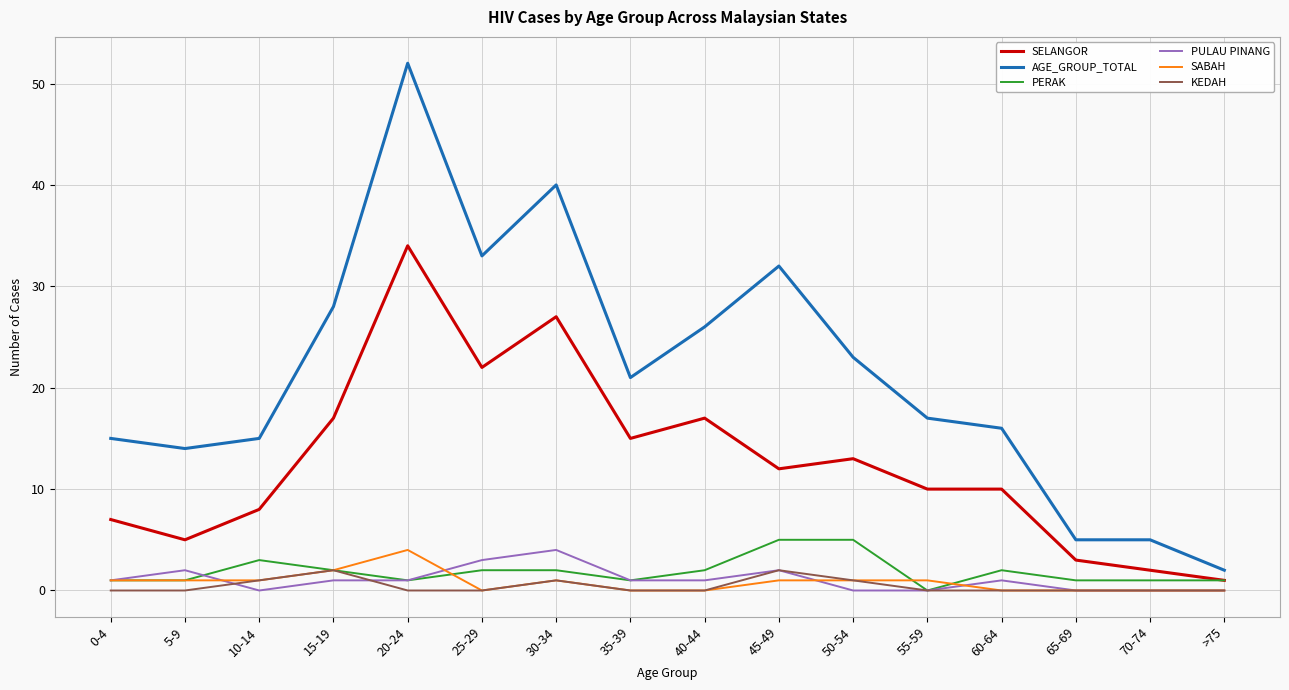

At which category is the sum across all series the highest?

20-24